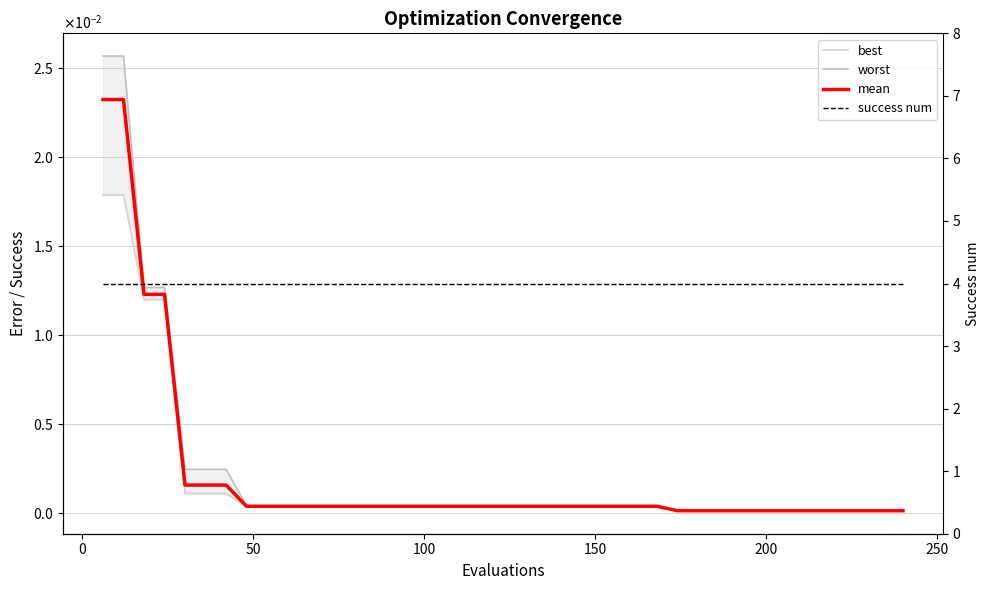

Reading right to left, transcribe all the data shown in this chart.

best: 0.0	0.0	0.0	0.0	0.0	0.0	0.0	0.0	0.0	0.0	0.0	0.0	0.0	0.0	0.0	0.0	0.0	0.0	0.0	0.0	0.0	0.0	0.0	0.0	0.0	0.0	0.0	0.0	0.0	0.0	0.0	0.0	0.0	0.0	0.0	0.0	0.0	0.0	0.0	0.0
worst: 0.0	0.0	0.0	0.0	0.0	0.0	0.0	0.0	0.0	0.0	0.0	0.0	0.0	0.0	0.0	0.0	0.0	0.0	0.0	0.0	0.0	0.0	0.0	0.0	0.0	0.0	0.0	0.0	0.0	0.0	0.0	0.0	0.0	0.0	0.0	0.0	0.0	0.0	0.0	0.0
mean: 0.0	0.0	0.0	0.0	0.0	0.0	0.0	0.0	0.0	0.0	0.0	0.0	0.0	0.0	0.0	0.0	0.0	0.0	0.0	0.0	0.0	0.0	0.0	0.0	0.0	0.0	0.0	0.0	0.0	0.0	0.0	0.0	0.0	0.0	0.0	0.0	0.0	0.0	0.0	0.0
success num: 4.0	4.0	4.0	4.0	4.0	4.0	4.0	4.0	4.0	4.0	4.0	4.0	4.0	4.0	4.0	4.0	4.0	4.0	4.0	4.0	4.0	4.0	4.0	4.0	4.0	4.0	4.0	4.0	4.0	4.0	4.0	4.0	4.0	4.0	4.0	4.0	4.0	4.0	4.0	4.0